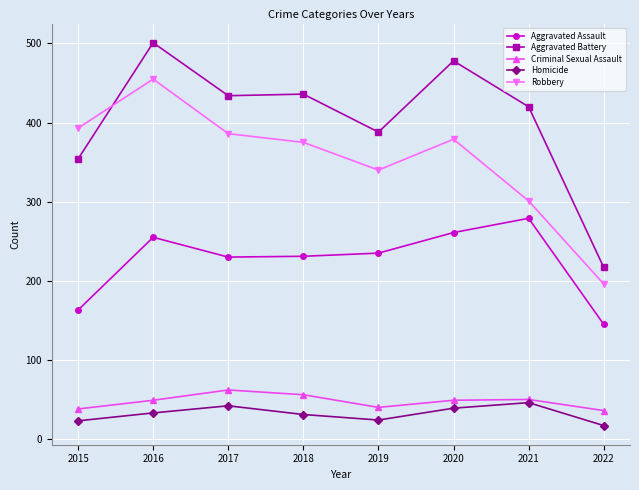

The value of Aggravated Battery at 2018 is 133. True or false?

False